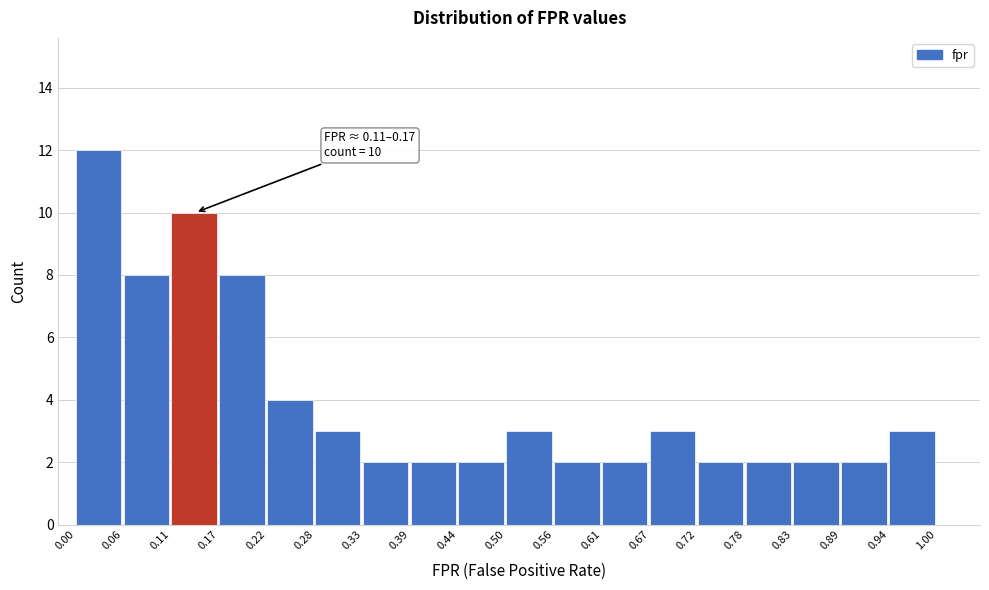

Which range on the x-axis has the tallest bar?

0.00 to 0.06